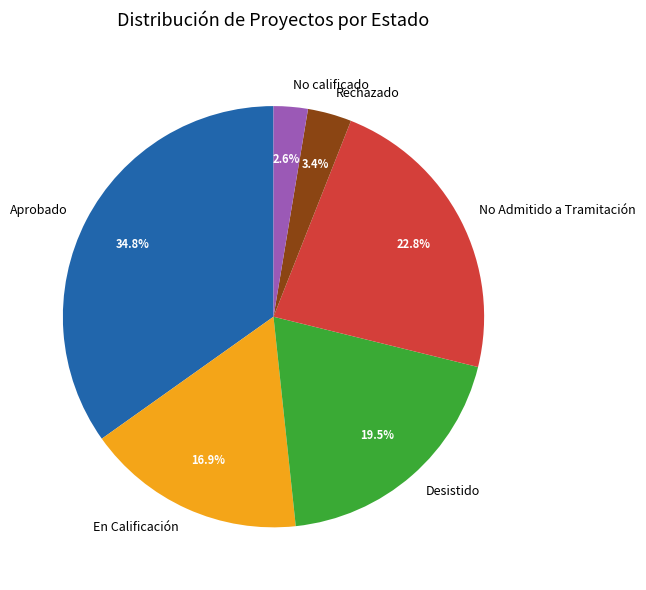

Does any single category account for the majority?

No